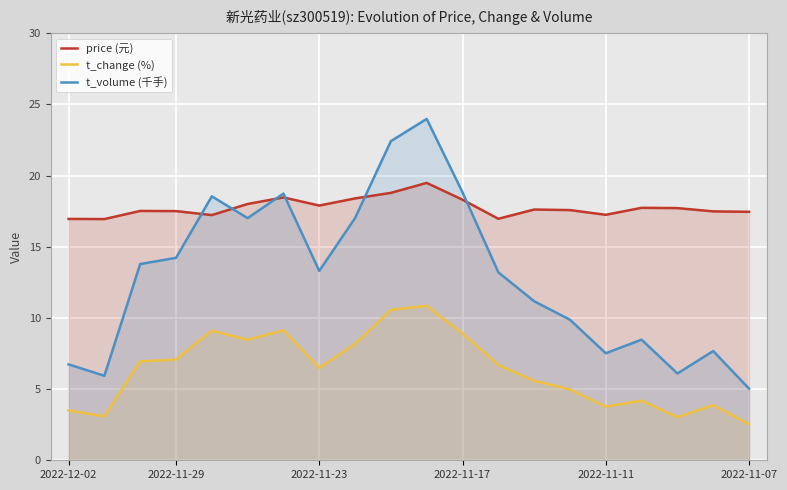

How many categories are shown in the chart?

20